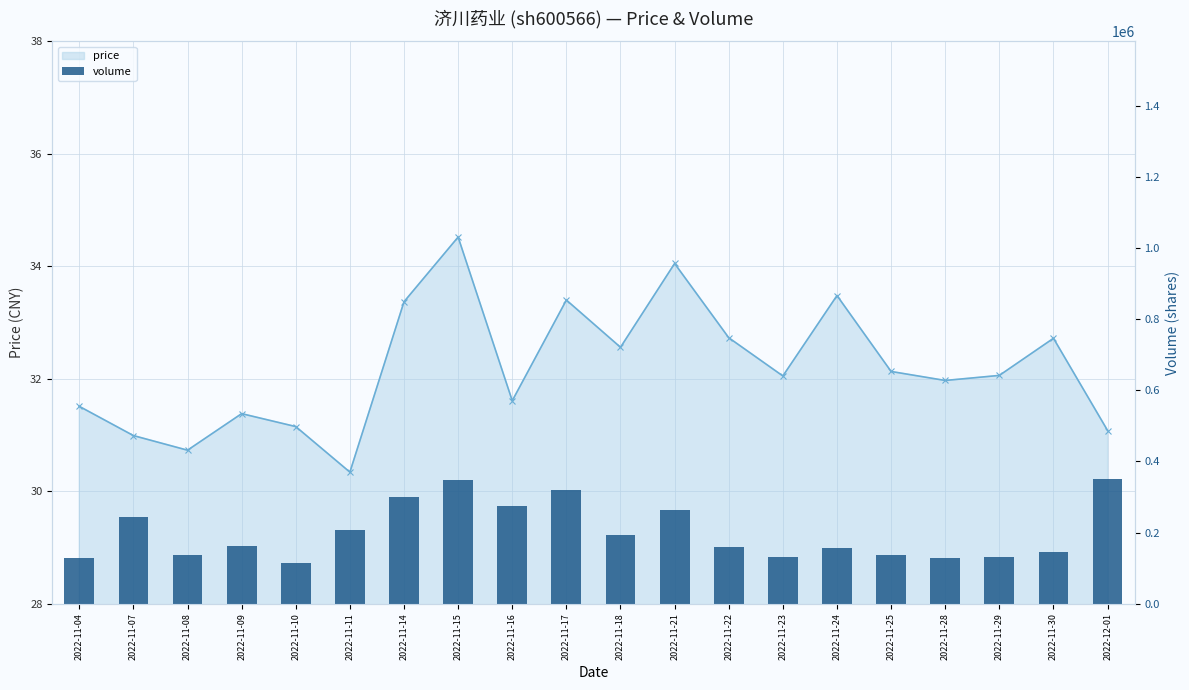

Does the chart contain any negative values?

No